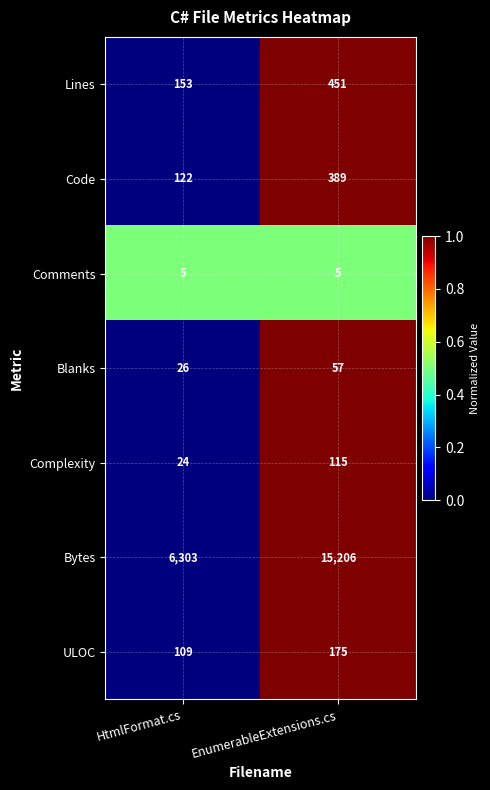

Reading right to left, transcribe all the data shown in this chart.

Lines: 451	153
Code: 389	122
Comments: 5	5
Blanks: 57	26
Complexity: 115	24
Bytes: 15206	6303
ULOC: 175	109